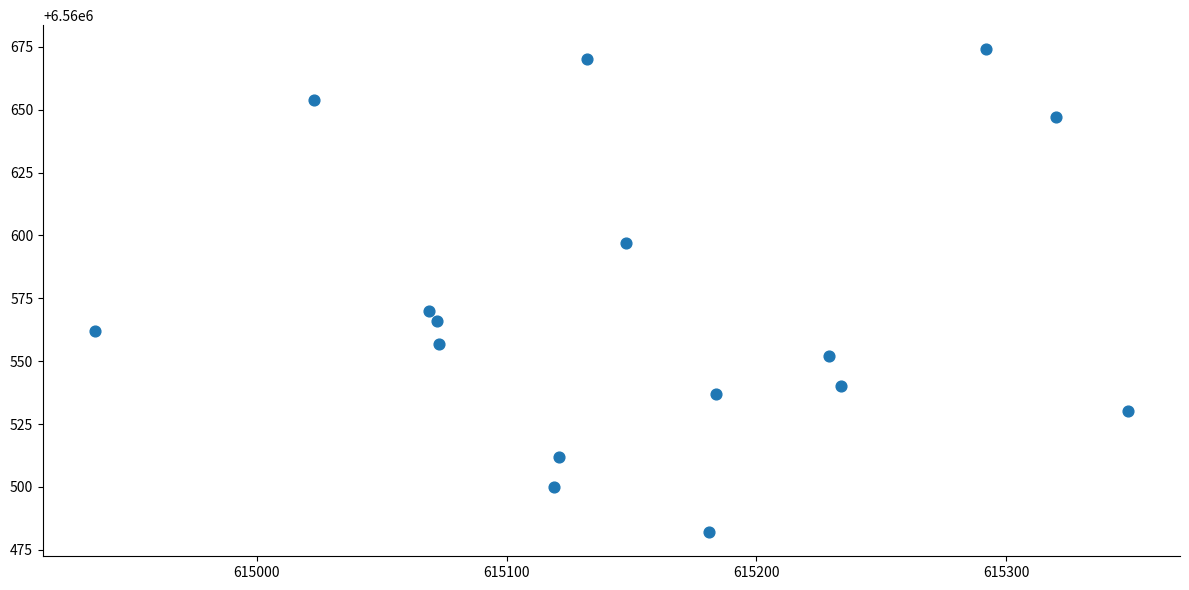

What is the range of Y values (max minus min)?

192